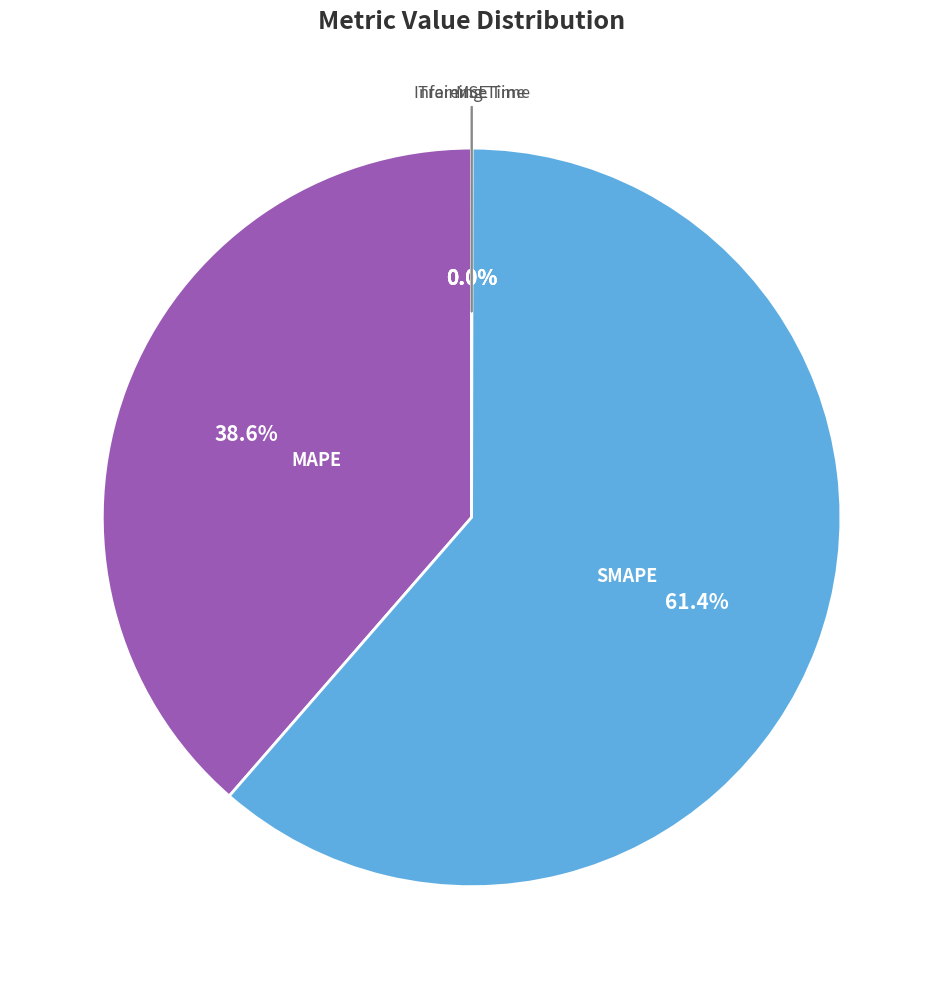

Is there a majority slice in this chart?

Yes